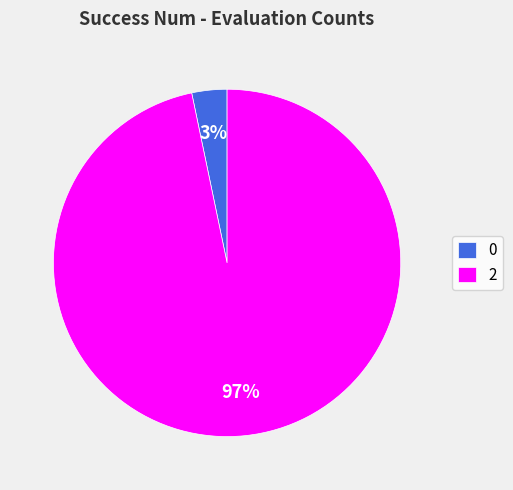

Does 2 account for over 50% of the chart?

Yes